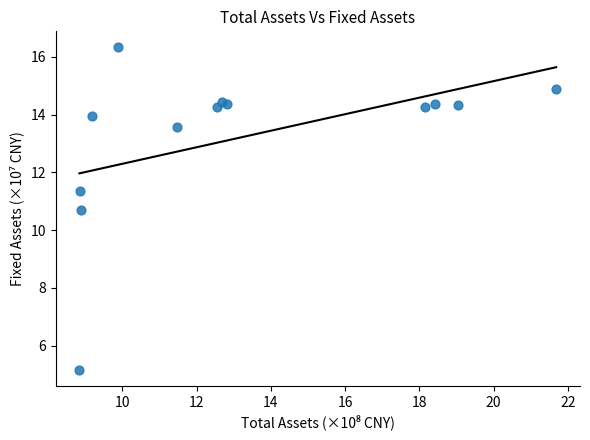

What Y value in the scatter plot is closest to 10?

10.7